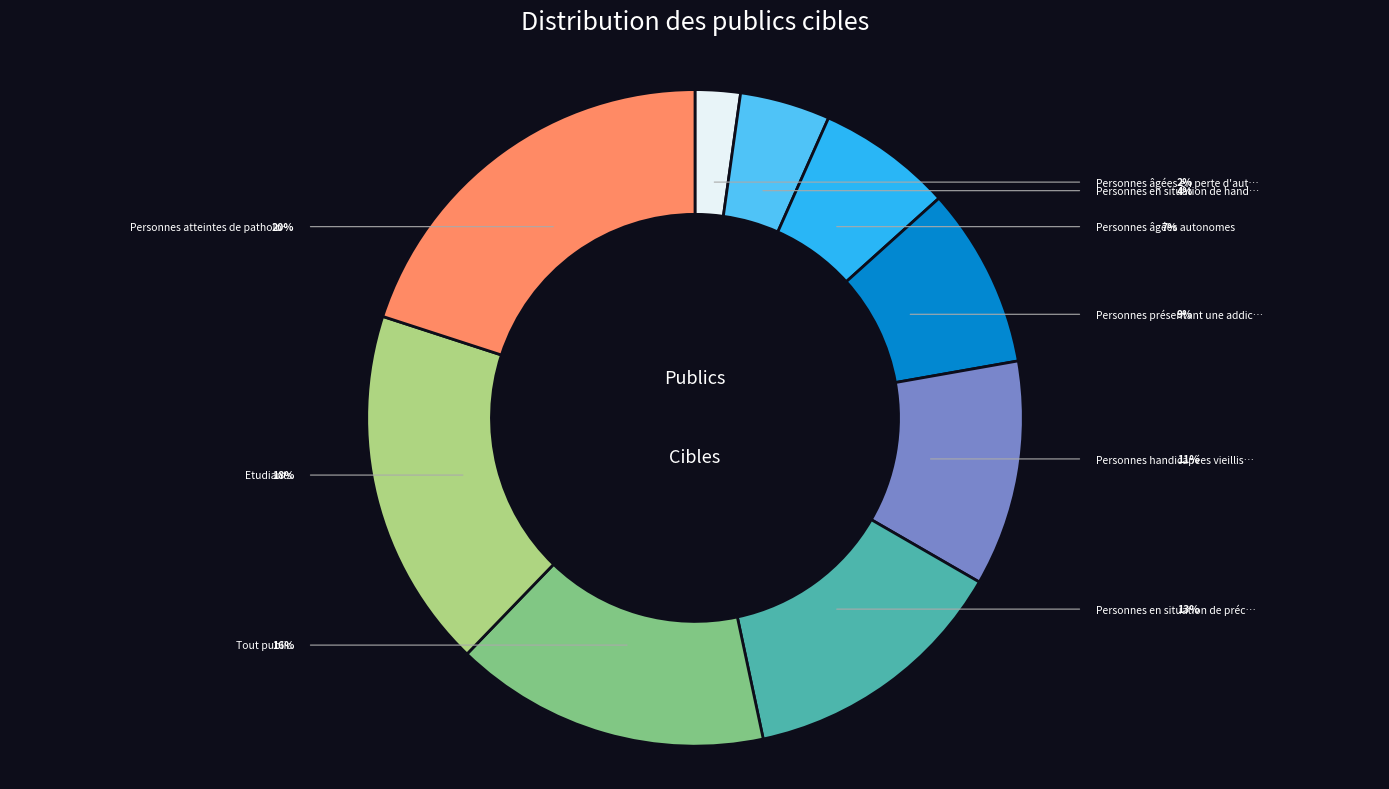

Is there any slice that represents more than half of the pie?

No